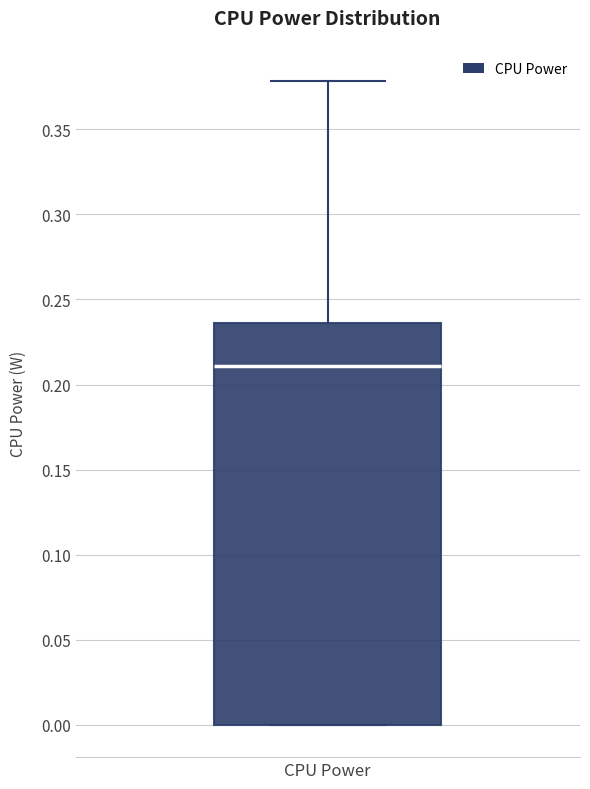

Read this box plot against the y-axis: the position of the median line, the range covered by the box, and the ends of both whiskers. The values are not printed on the chart, so give them approximately, as read against the axis.

median 0.210, box 0.000 to 0.235, whiskers 0.000 to 0.380